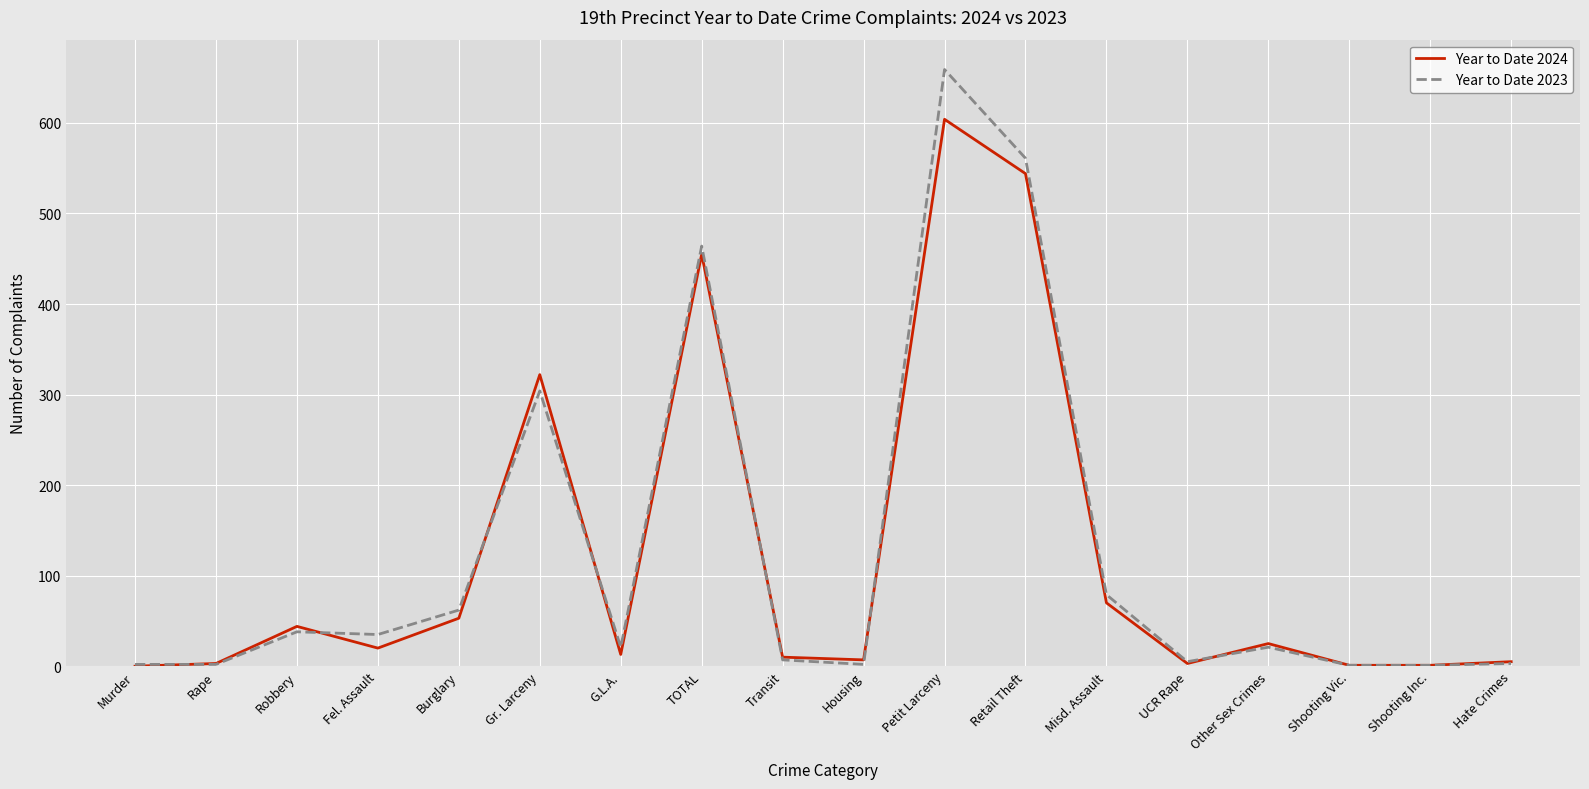

What is the maximum value for Year to Date 2023?

659